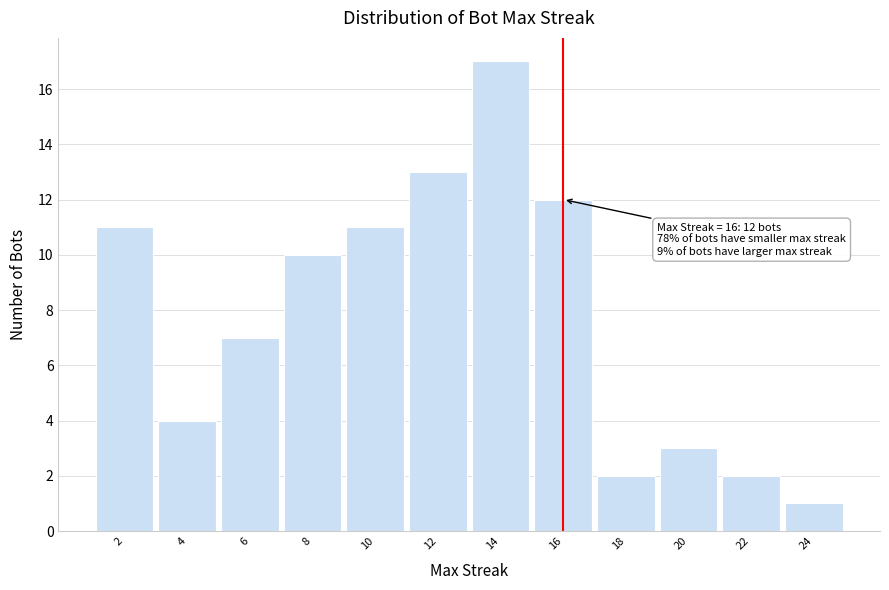

Over which range of the x-axis is the bar tallest?

13 to 15